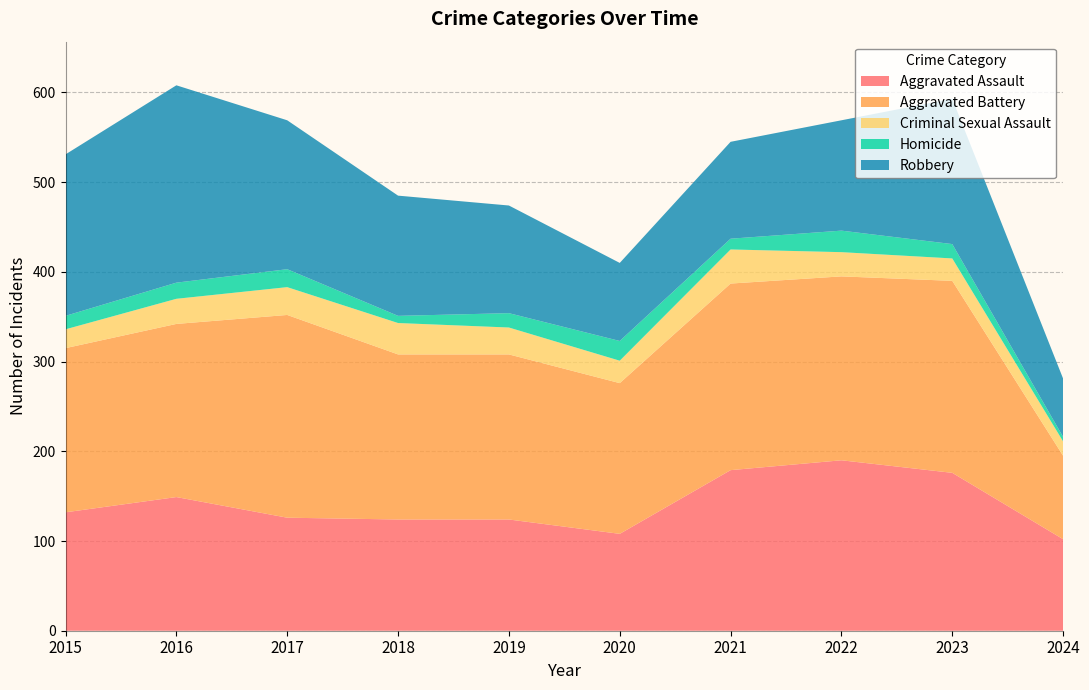

Reading left to right, what are all the values shown in this chart?

Aggravated Assault: 2015=132	2016=149	2017=126	2018=124	2019=124	2020=108	2021=179	2022=190	2023=176	2024=102
Aggravated Battery: 2015=183	2016=193	2017=226	2018=184	2019=184	2020=168	2021=208	2022=205	2023=214	2024=93
Criminal Sexual Assault: 2015=21	2016=28	2017=31	2018=35	2019=30	2020=25	2021=38	2022=27	2023=25	2024=16
Homicide: 2015=15	2016=18	2017=20	2018=8	2019=16	2020=22	2021=12	2022=24	2023=16	2024=5
Robbery: 2015=180	2016=220	2017=166	2018=134	2019=120	2020=87	2021=108	2022=123	2023=162	2024=65